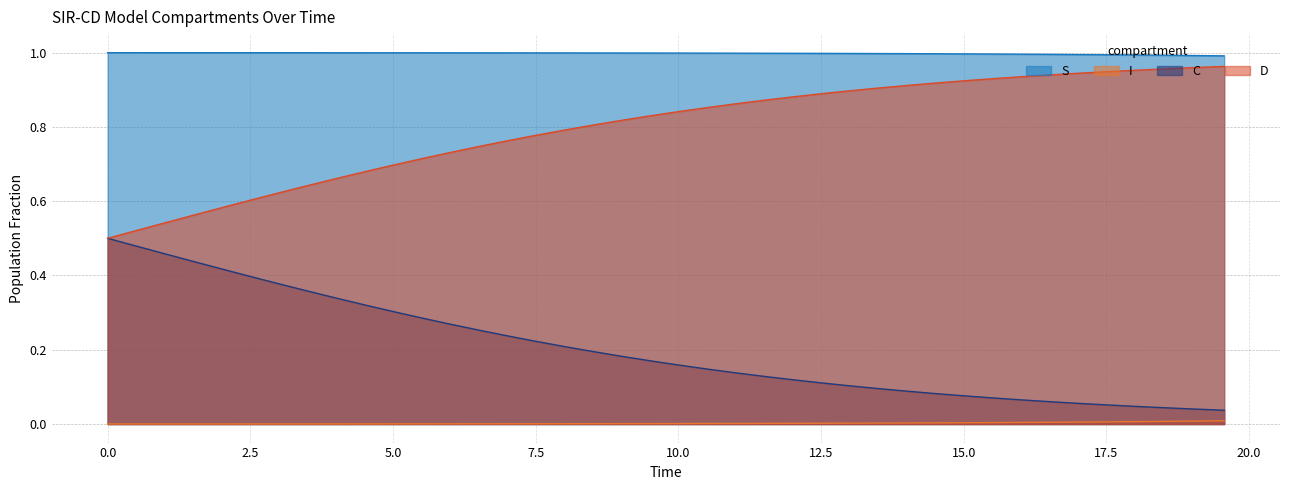

What are all the series names shown in the legend?

S, I, C, D